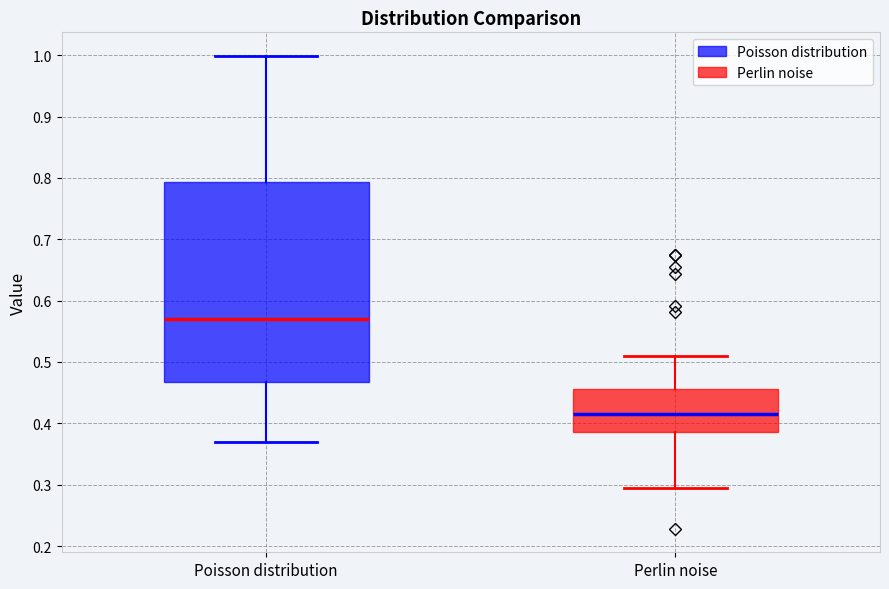

Where does the lower whisker of the box for Perlin noise end on the y-axis? The values are not printed on the chart, so give them approximately, as read against the axis.

0.29